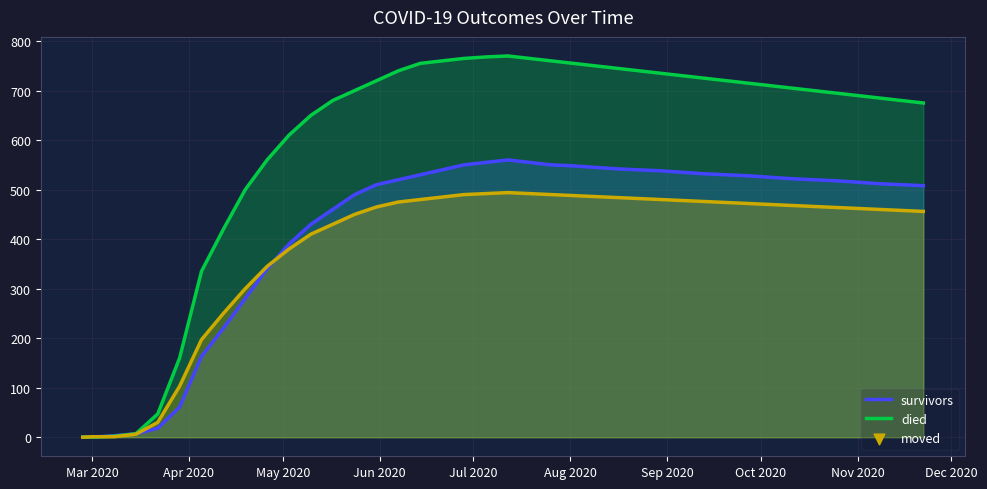

At which category is the sum across all series the highest?

2020-07-12